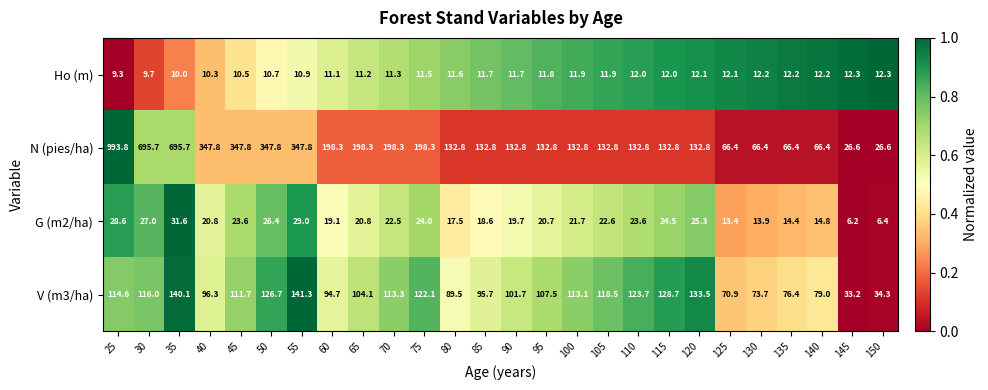

The value of Ho (m) at 55 is 2.5. True or false?

False